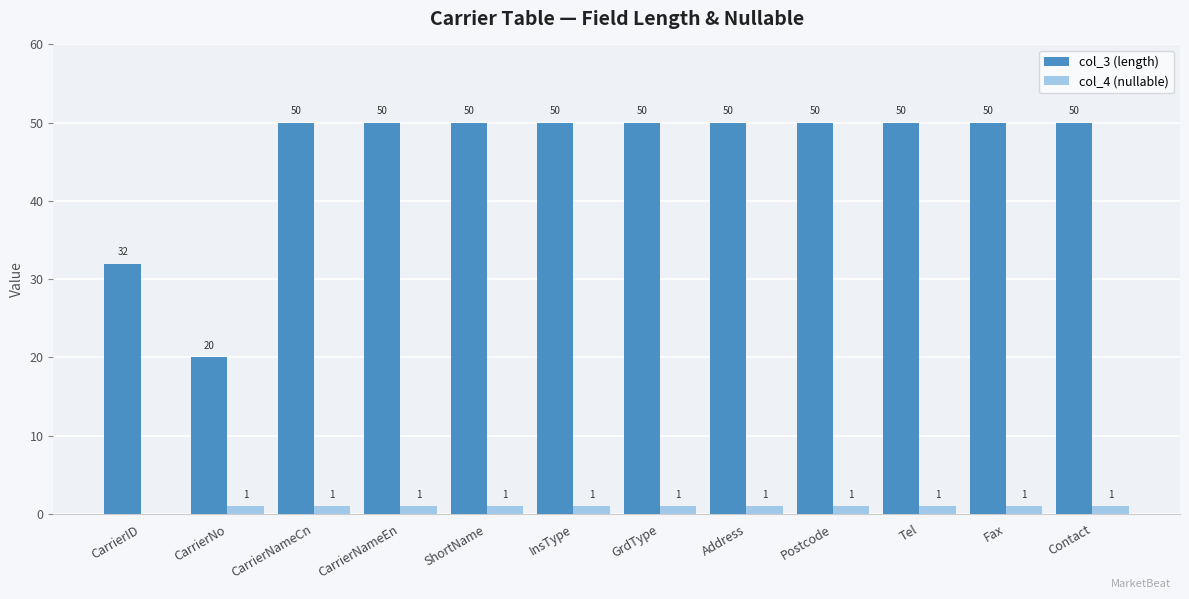

Which series changed the most between CarrierID and GrdType?

col_3 (length)